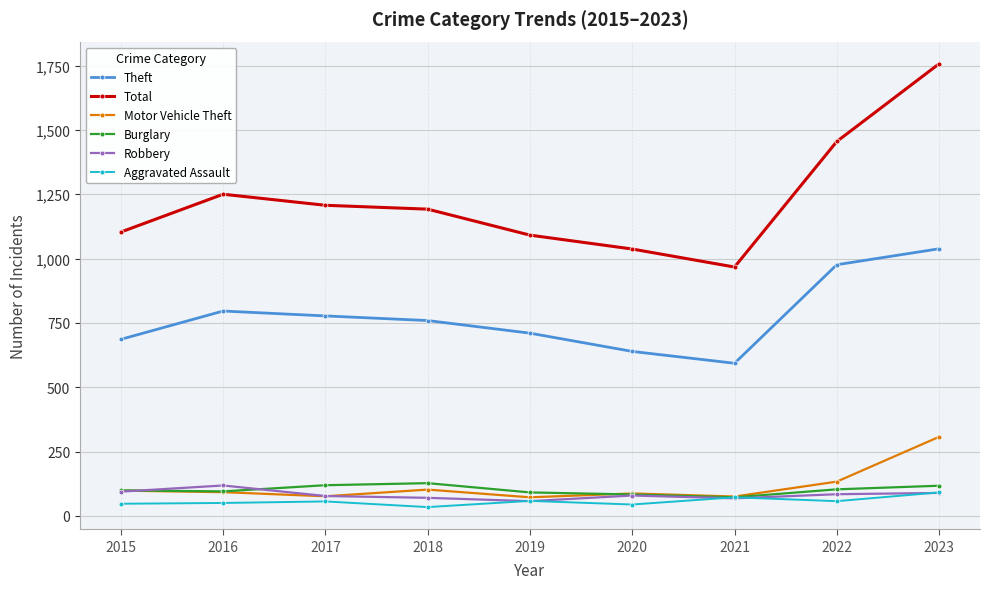

Is the value of Total at 2020 greater than the value of Robbery at 2016?

Yes